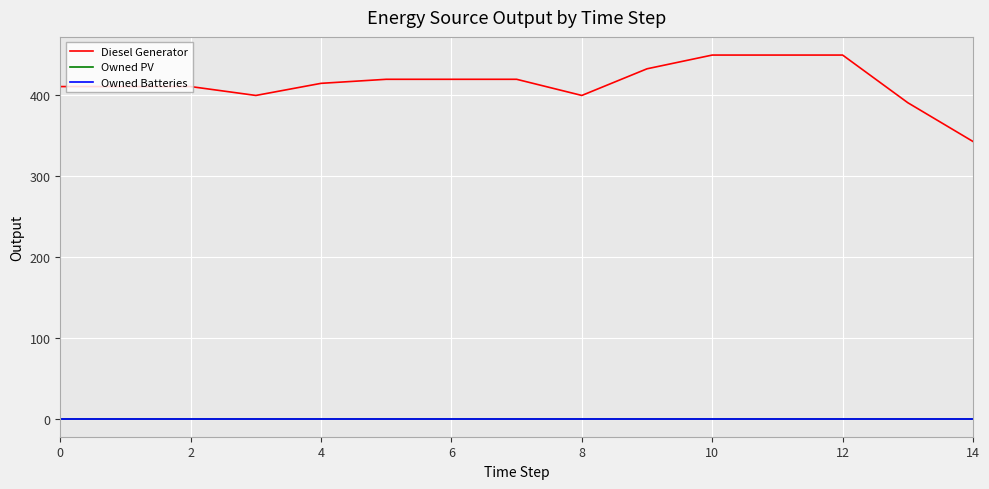

Reading left to right, what are all the values shown in this chart?

Diesel Generator: 411	411	411	400	415	420	420	420	400	433	450	450	450	391	343
Owned PV: 0	0	0	0	0	0	0	0	0	0	0	0	0	0	0
Owned Batteries: 0	0	0	0	0	0	0	0	0	0	0	0	0	0	0